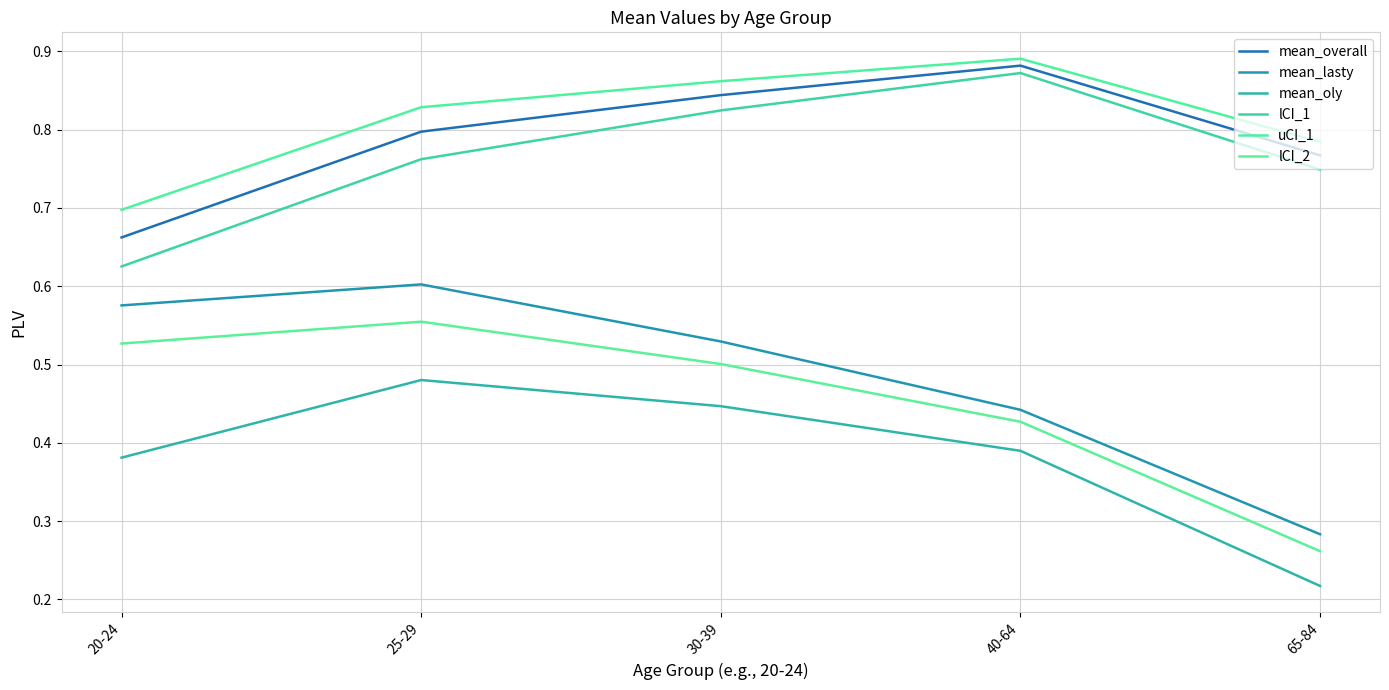

At which category does lCI_2 reach its first local peak?

25-29